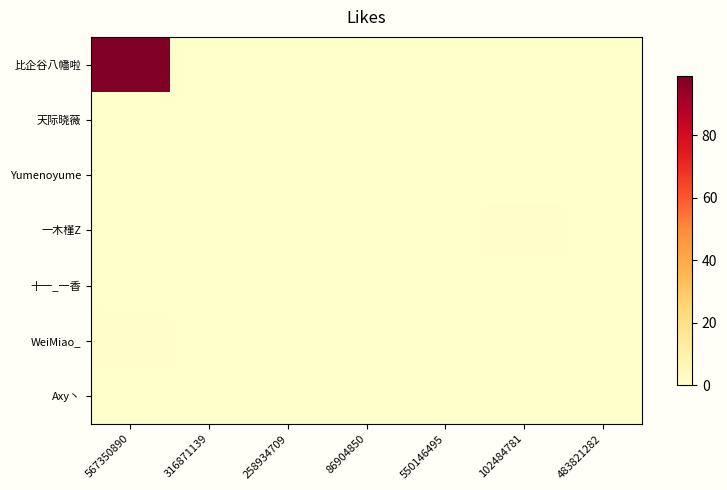

Reading left to right, what are all the values shown in this chart?

比企谷八幡啦: 567350890=99	316871139=0	258934709=0	86904850=0	550146495=0	102484781=0	483821282=0
天际晓薇: 567350890=0	316871139=0	258934709=0	86904850=0	550146495=0	102484781=0	483821282=0
Yumenoyume: 567350890=0	316871139=0	258934709=0	86904850=0	550146495=0	102484781=0	483821282=0
一木槿Z: 567350890=0	316871139=0	258934709=0	86904850=0	550146495=0	102484781=1	483821282=0
十一_一香: 567350890=0	316871139=0	258934709=0	86904850=0	550146495=0	102484781=0	483821282=0
WeiMiao_: 567350890=1	316871139=0	258934709=0	86904850=0	550146495=0	102484781=0	483821282=0
Axy丶: 567350890=0	316871139=0	258934709=0	86904850=0	550146495=0	102484781=0	483821282=0